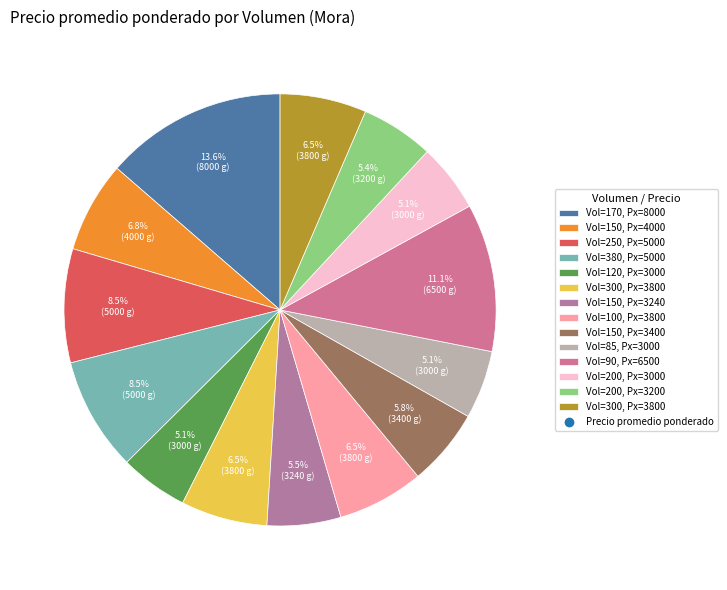

How many slices are in this pie chart?

14